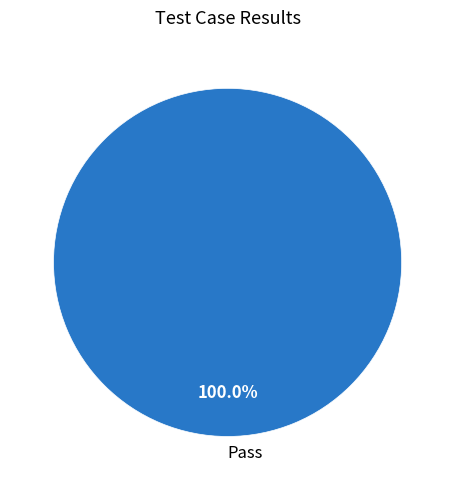

To the nearest percent, what percentage of the pie is Pass?

100%